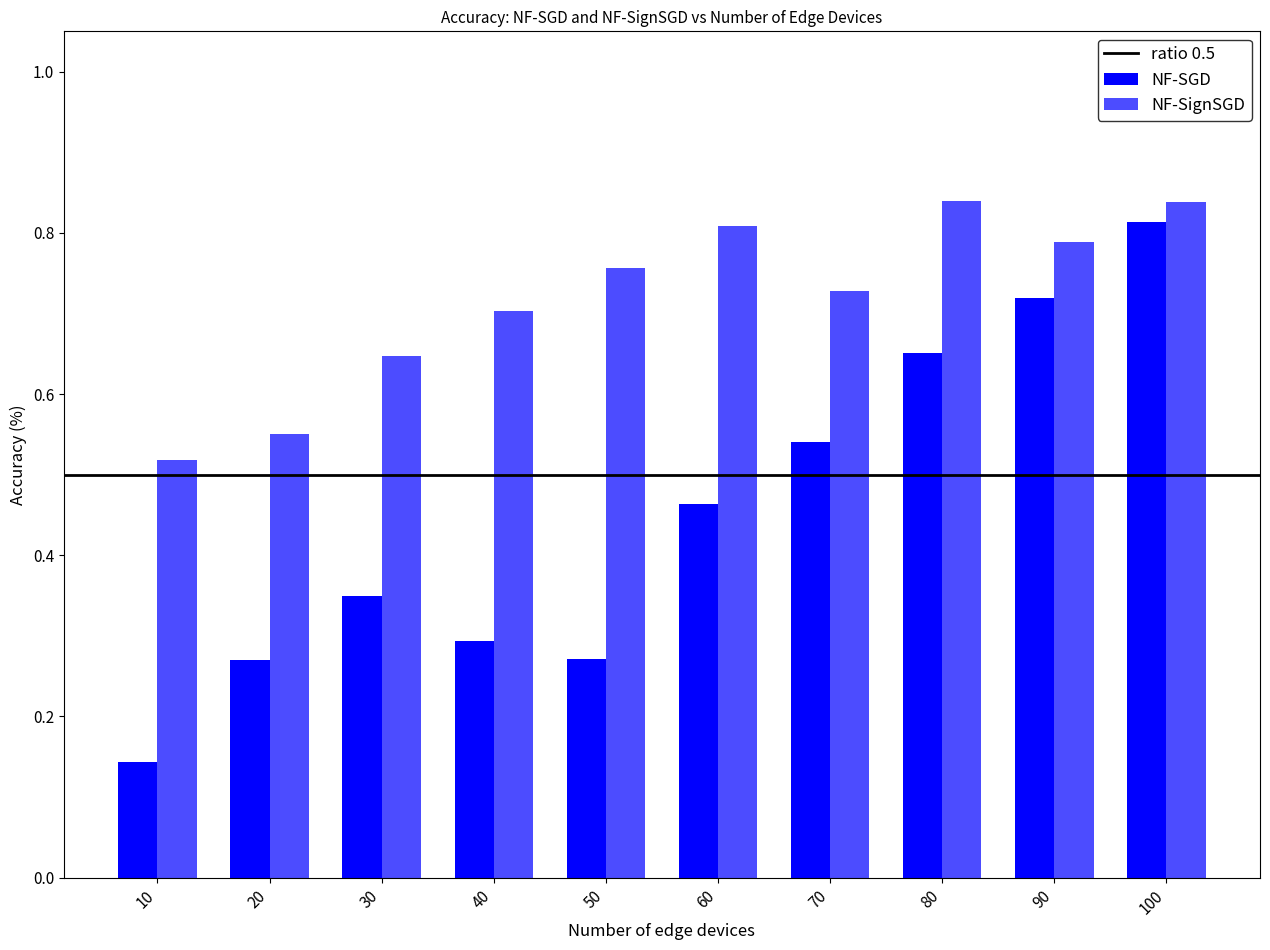

How many distinct data groups are displayed?

2